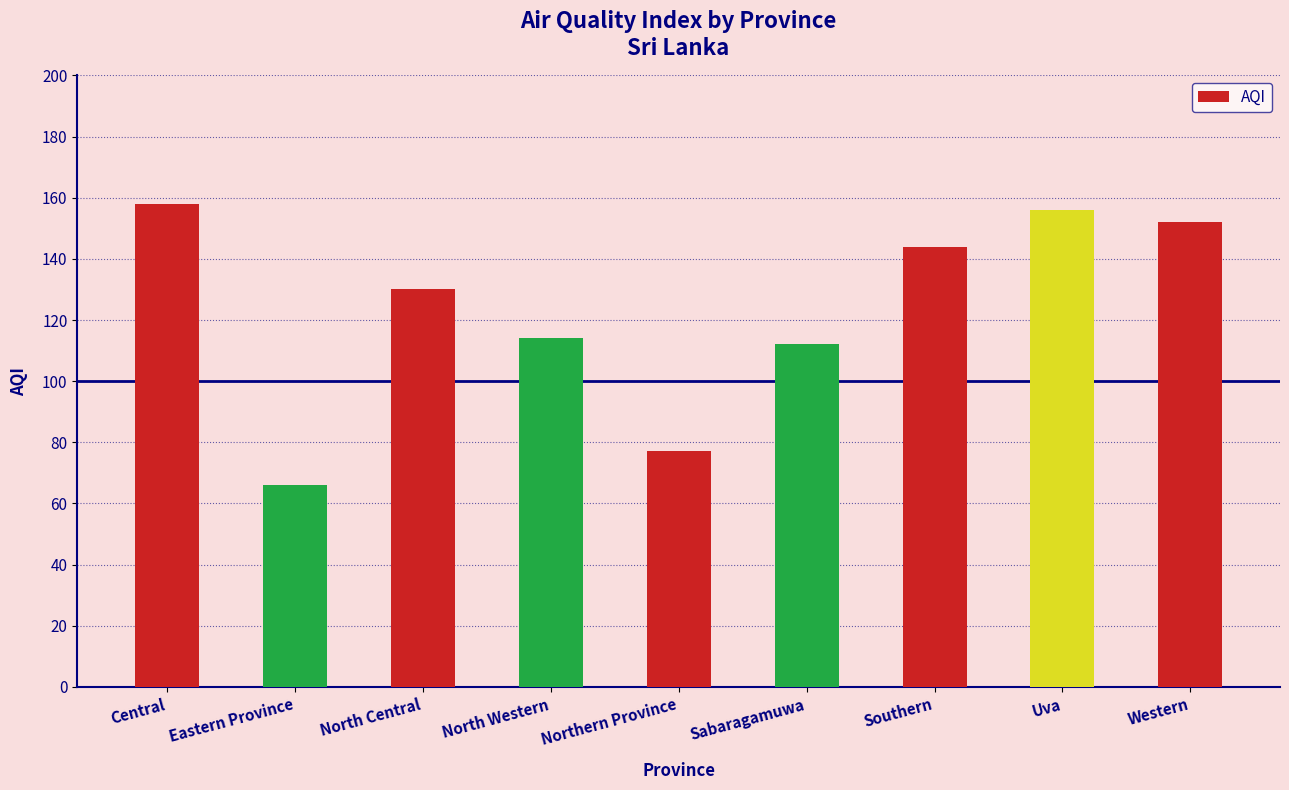

What is the change in value from Sabaragamuwa to Southern?

+32